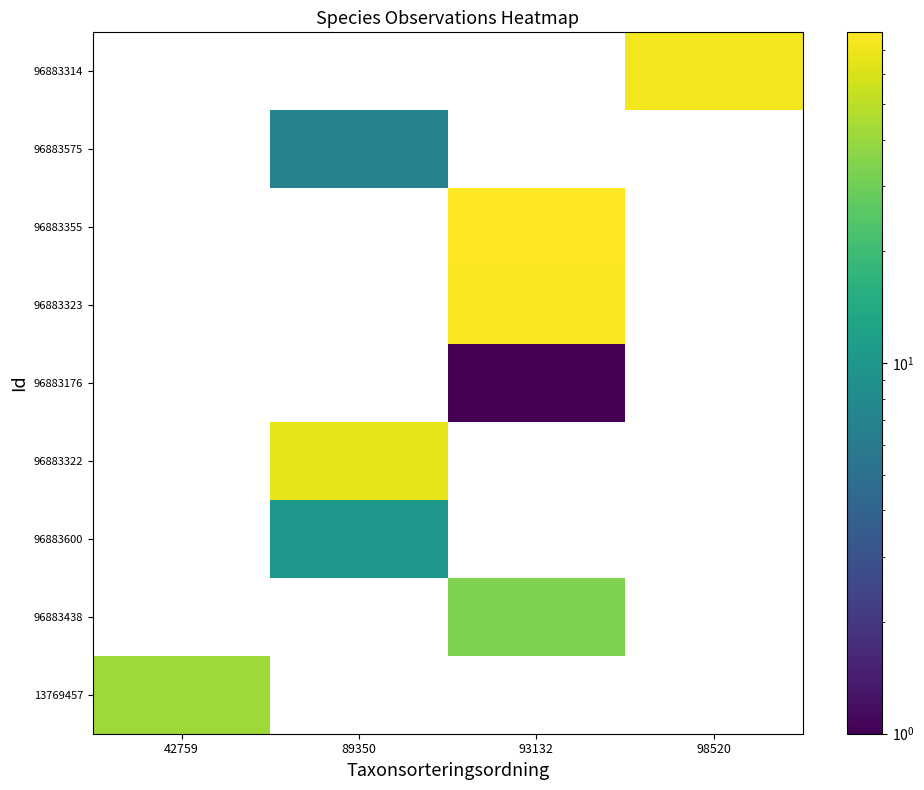

Which has a higher value, 89350 or 98520?

98520